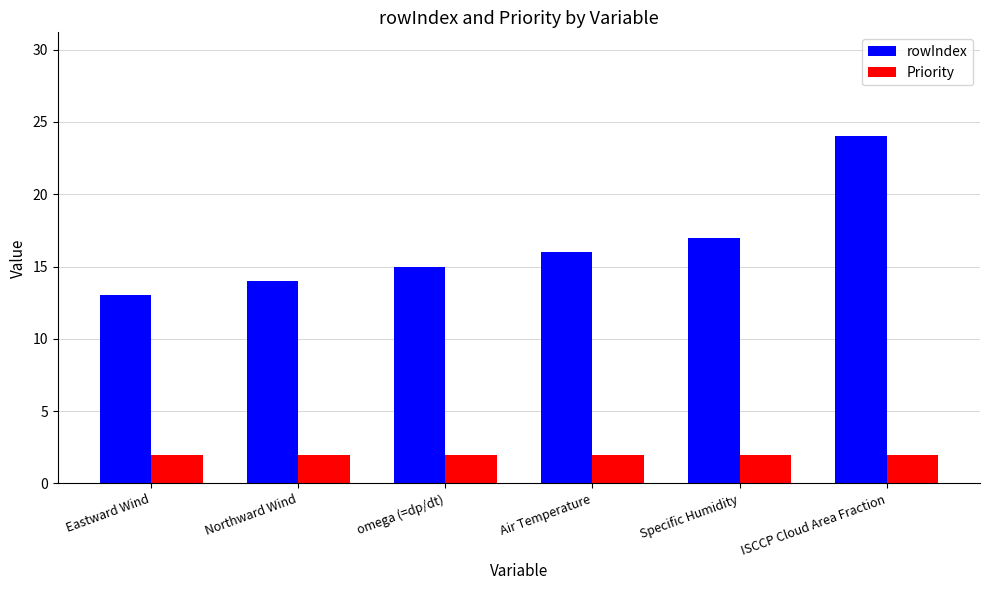

What are all the series names shown in the legend?

rowIndex, Priority